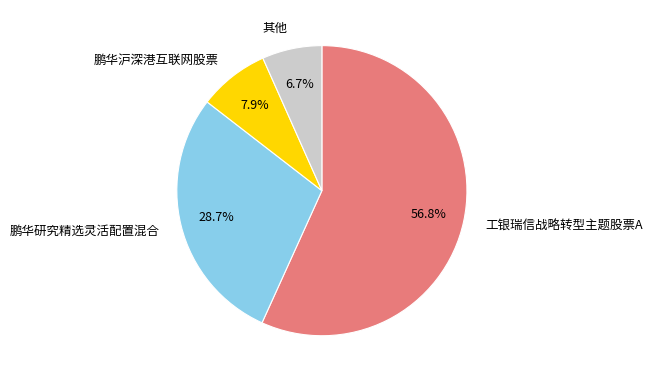

Which has a higher value, 工银瑞信战略转型主题股票A or 其他?

工银瑞信战略转型主题股票A